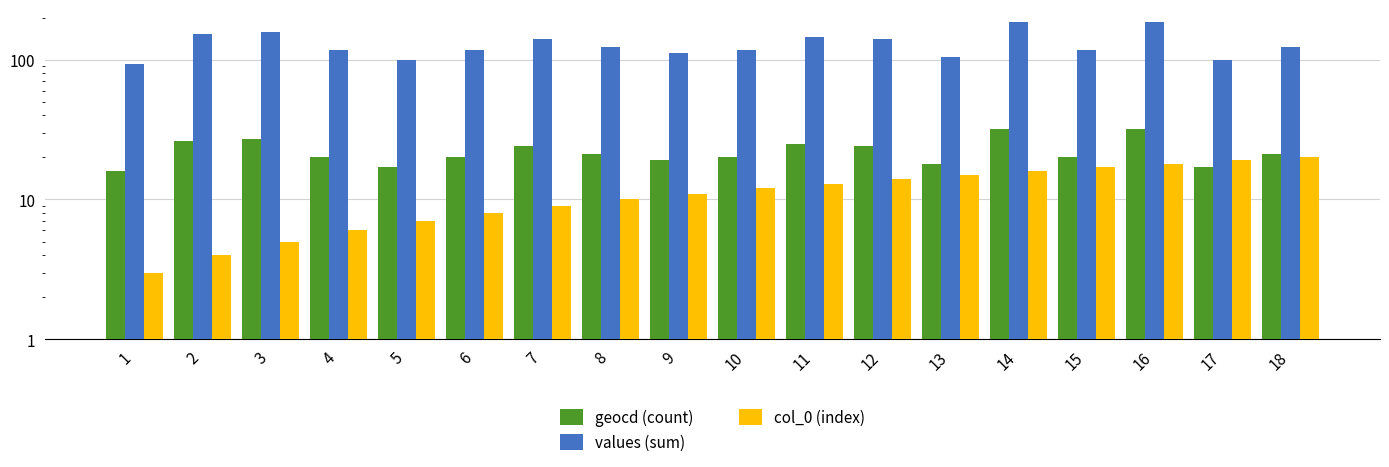

How many data points does each series have?

18